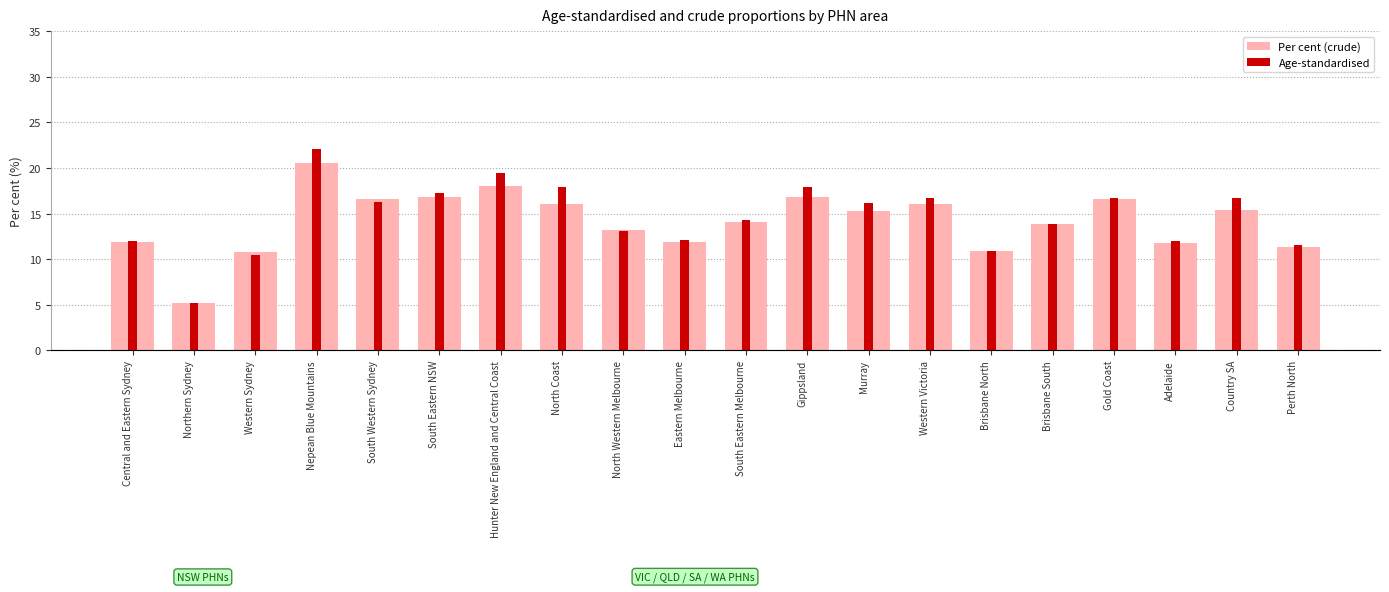

Rank the categories by Age-standardised value from lowest to highest.

Northern Sydney, Western Sydney, Brisbane North, Perth North, Adelaide, Central and Eastern Sydney, Eastern Melbourne, North Western Melbourne, Brisbane South, South Eastern Melbourne, Murray, South Western Sydney, Western Victoria, Gold Coast, Country SA, South Eastern NSW, Gippsland, North Coast, Hunter New England and Central Coast, Nepean Blue Mountains